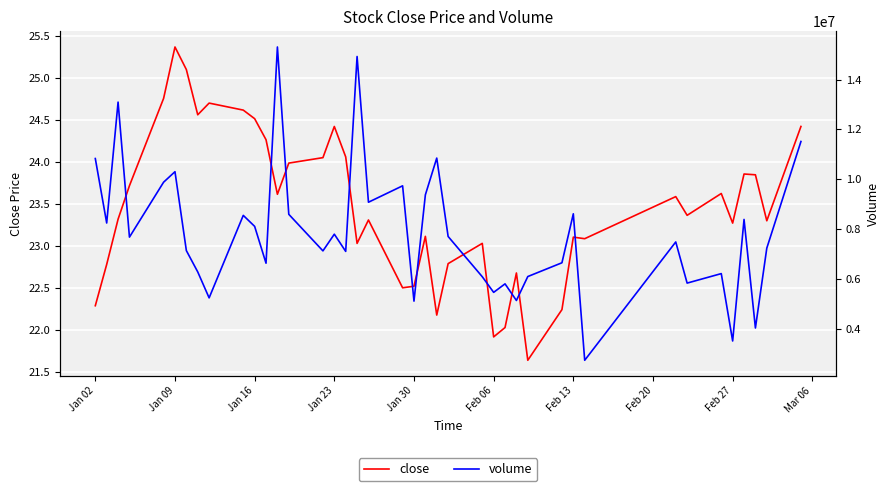

What is the minimum value for close?

21.6